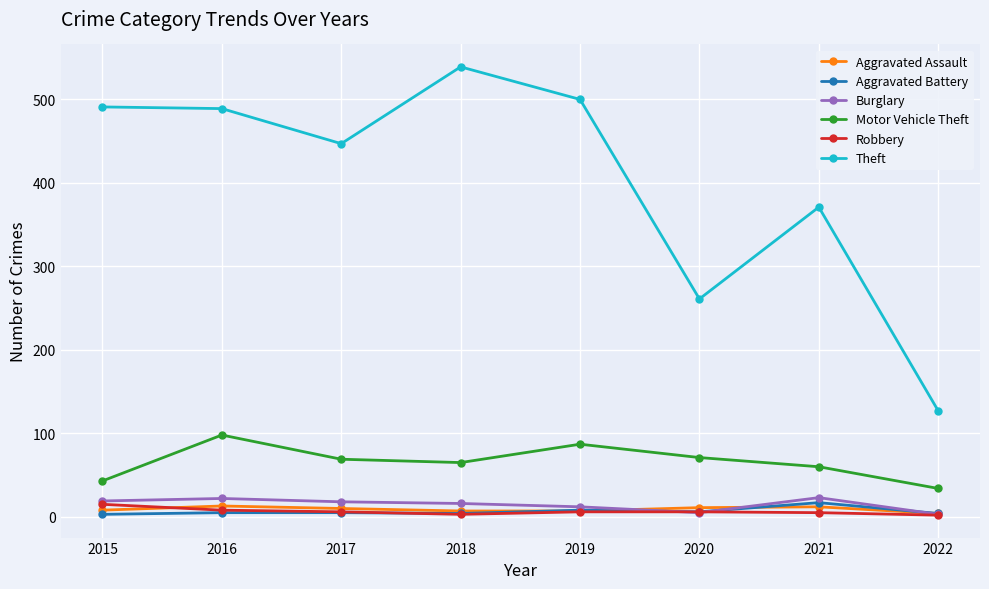

How many series are shown in this chart?

6